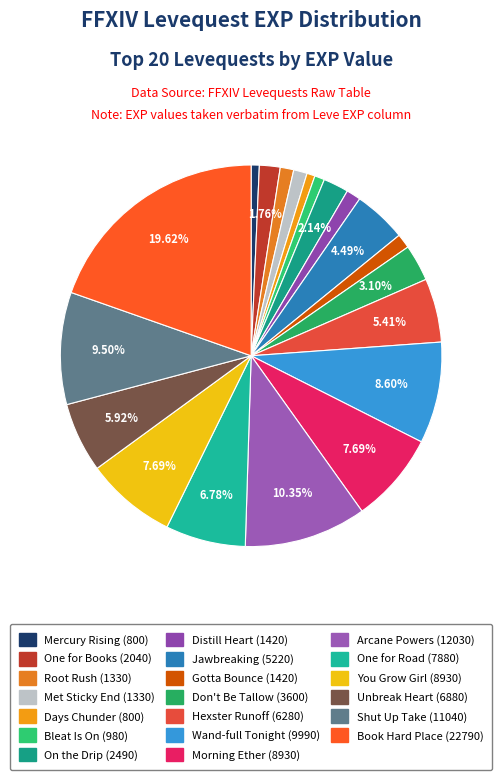

Which slice is the smallest?

Mercury Rising(1)